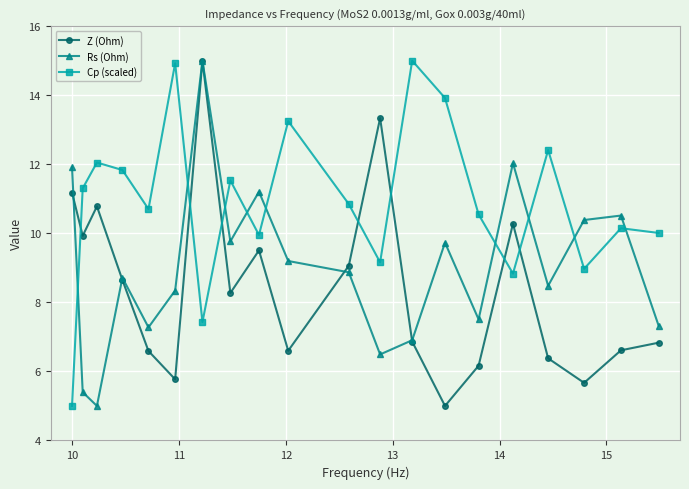

True or false: Cp (scaled) has more than 2 points higher than both neighbors.

True